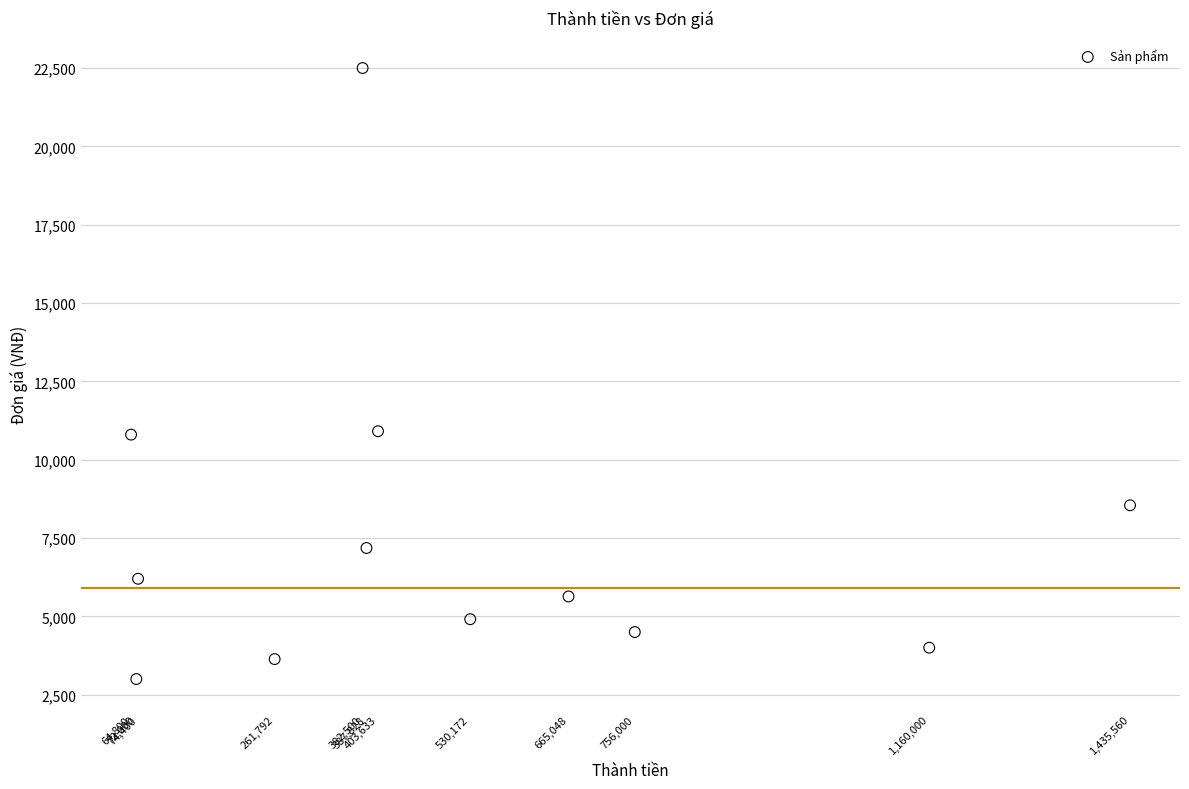

What is the average Y value?

7651